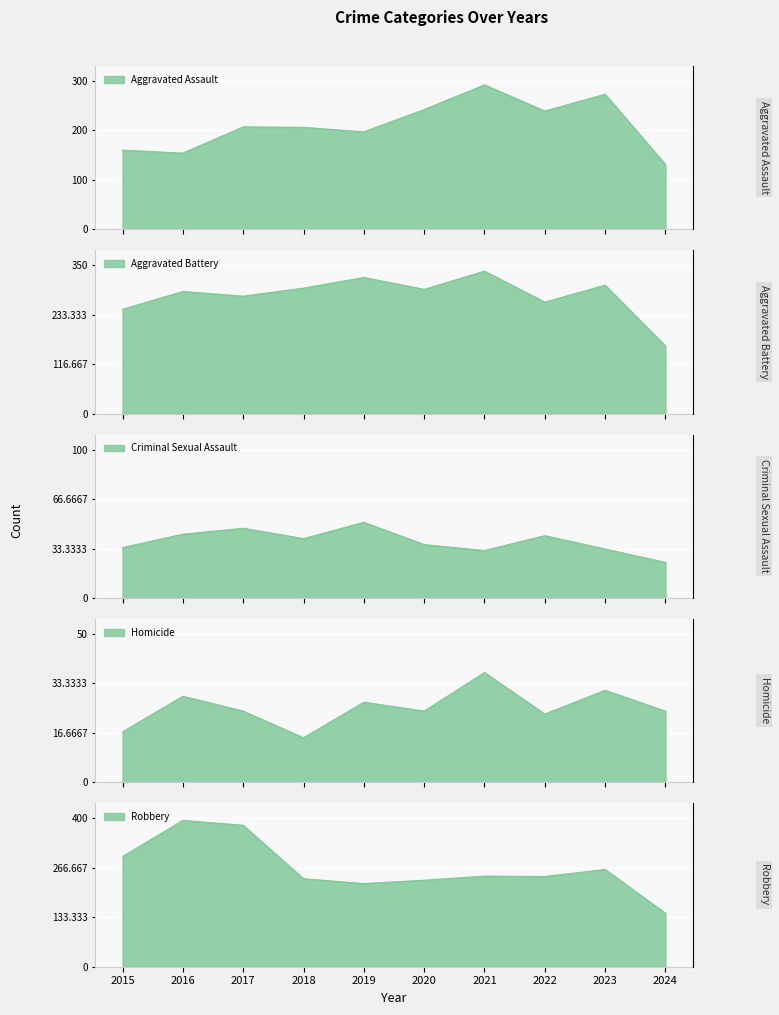

Where is Robbery nearest to the value 269?

2023